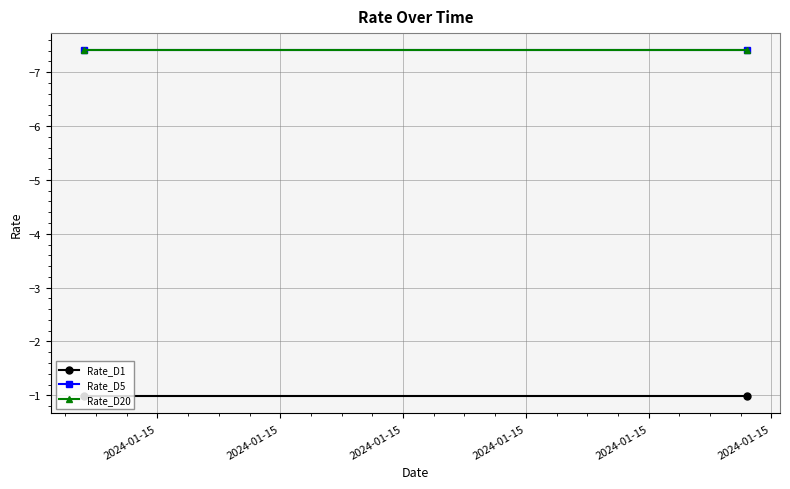

What are all the series names shown in the legend?

Rate_D1, Rate_D5, Rate_D20